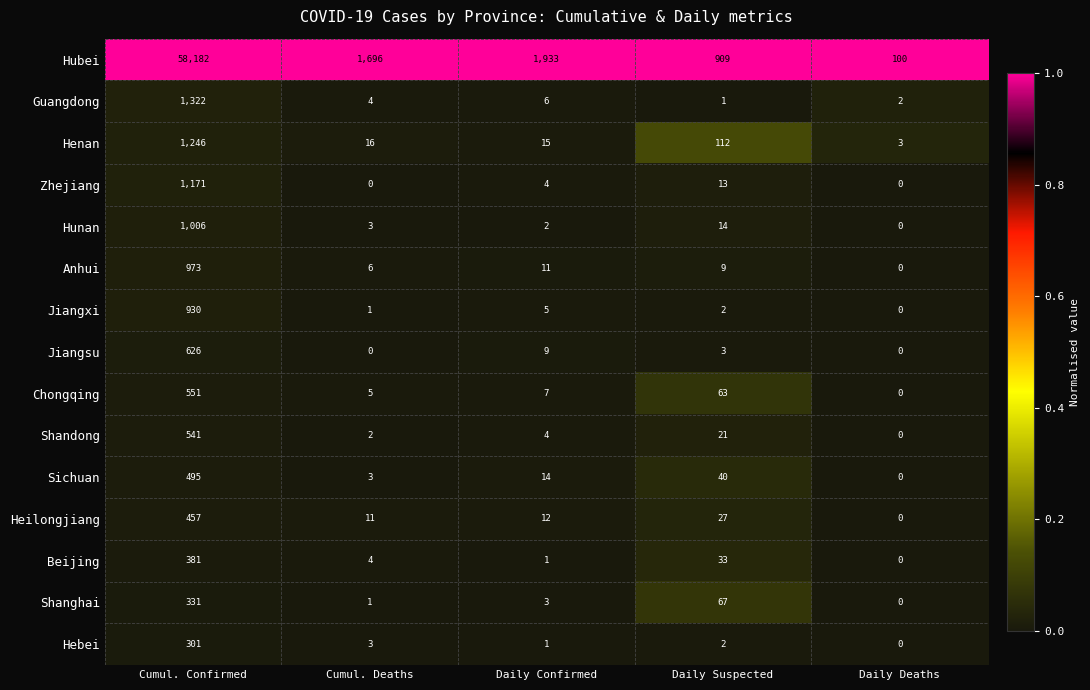

What is the total value across all series at Cumul. Deaths?

1755